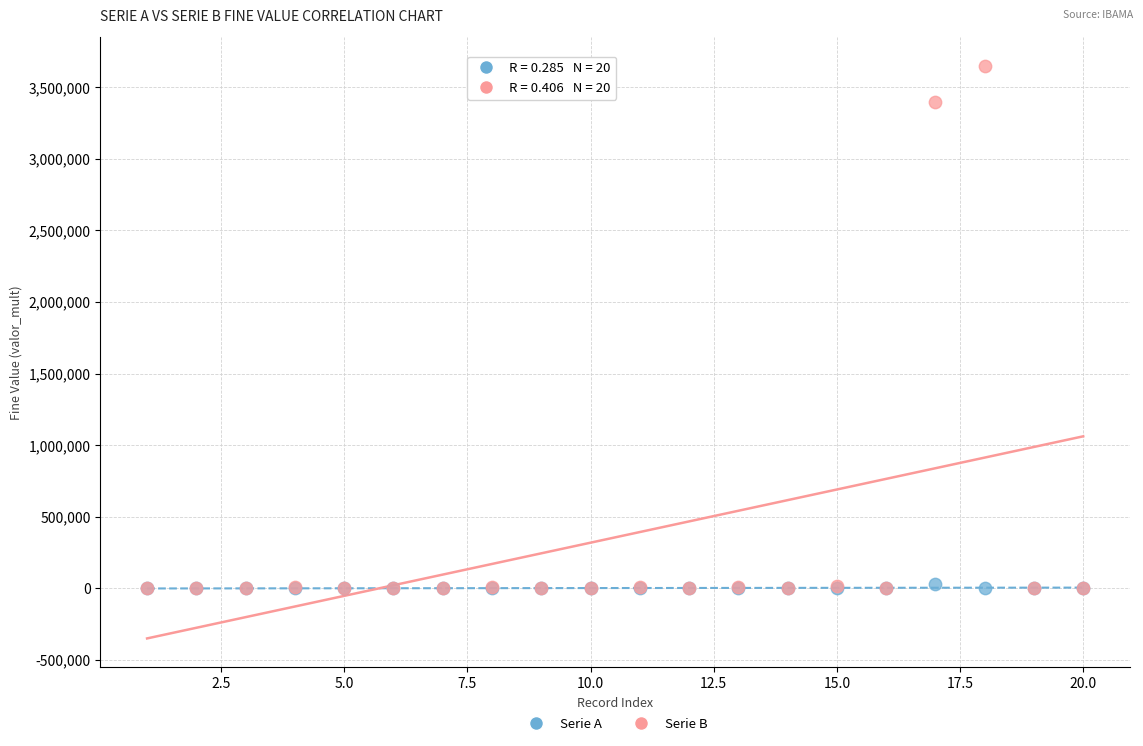

In the Serie B series, what Y value is closest to 1824250?

3396000